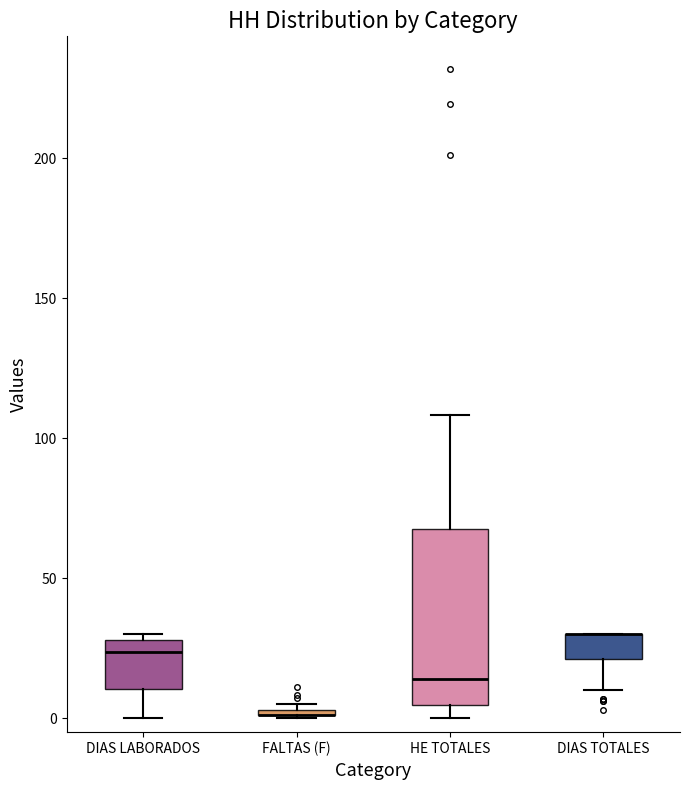

Where is the upper edge of the box for HE TOTALES on the y-axis? The values are not printed on the chart, so give them approximately, as read against the axis.

70